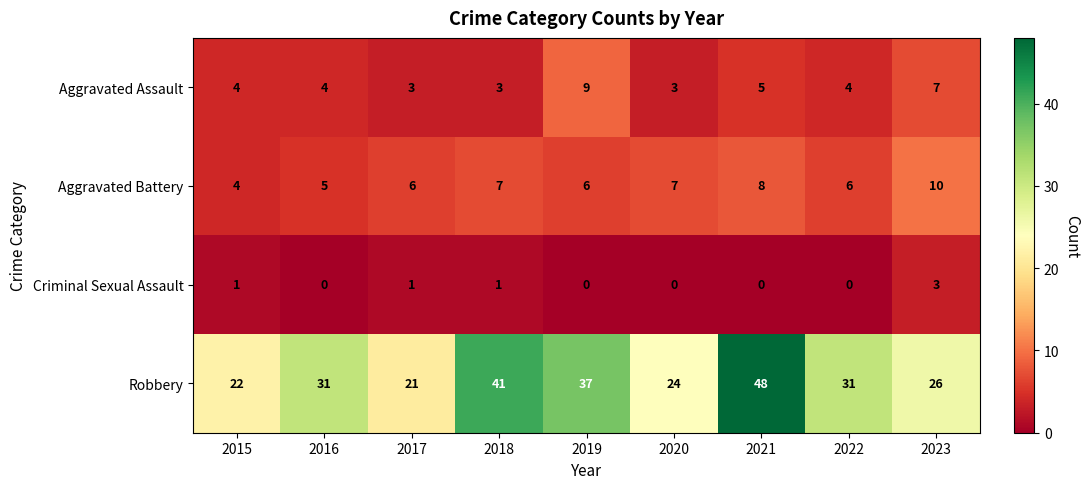

What is the maximum value shown in the chart?

48